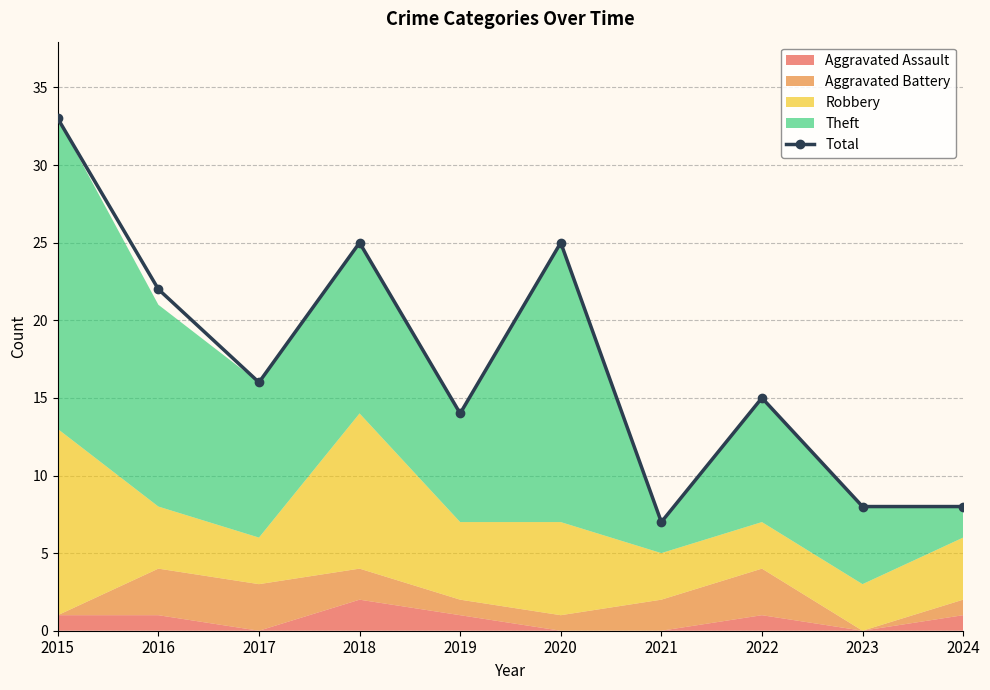

Rank the categories by value from lowest to highest.

2021, 2023, 2024, 2019, 2022, 2017, 2016, 2018, 2020, 2015